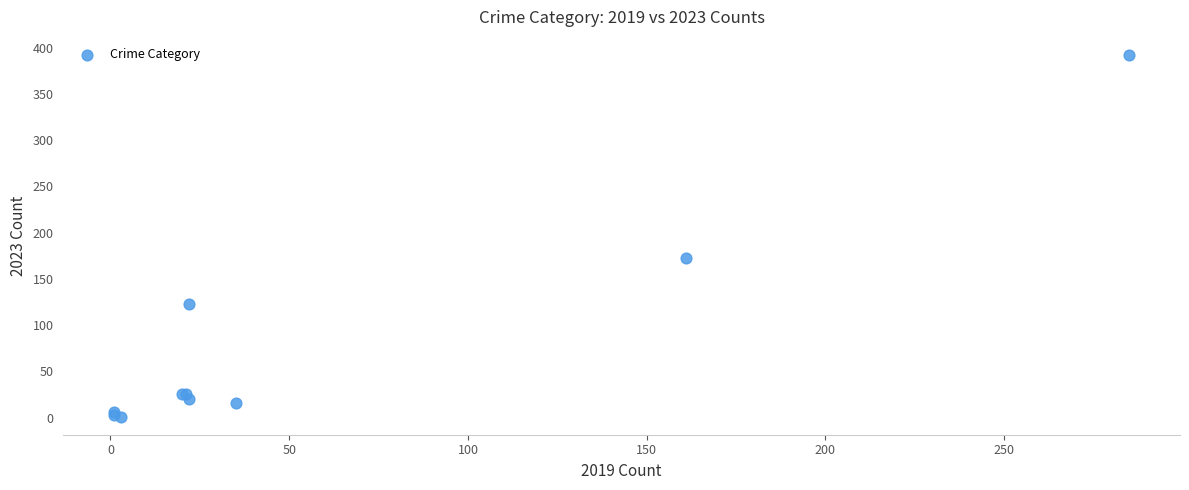

What Y value in the scatter plot is closest to 196?

172